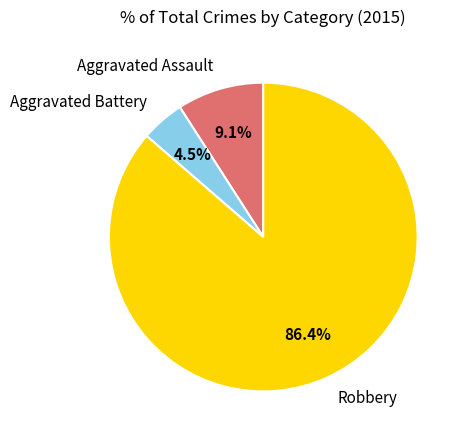

To the nearest percent, what is the average slice percentage?

33%